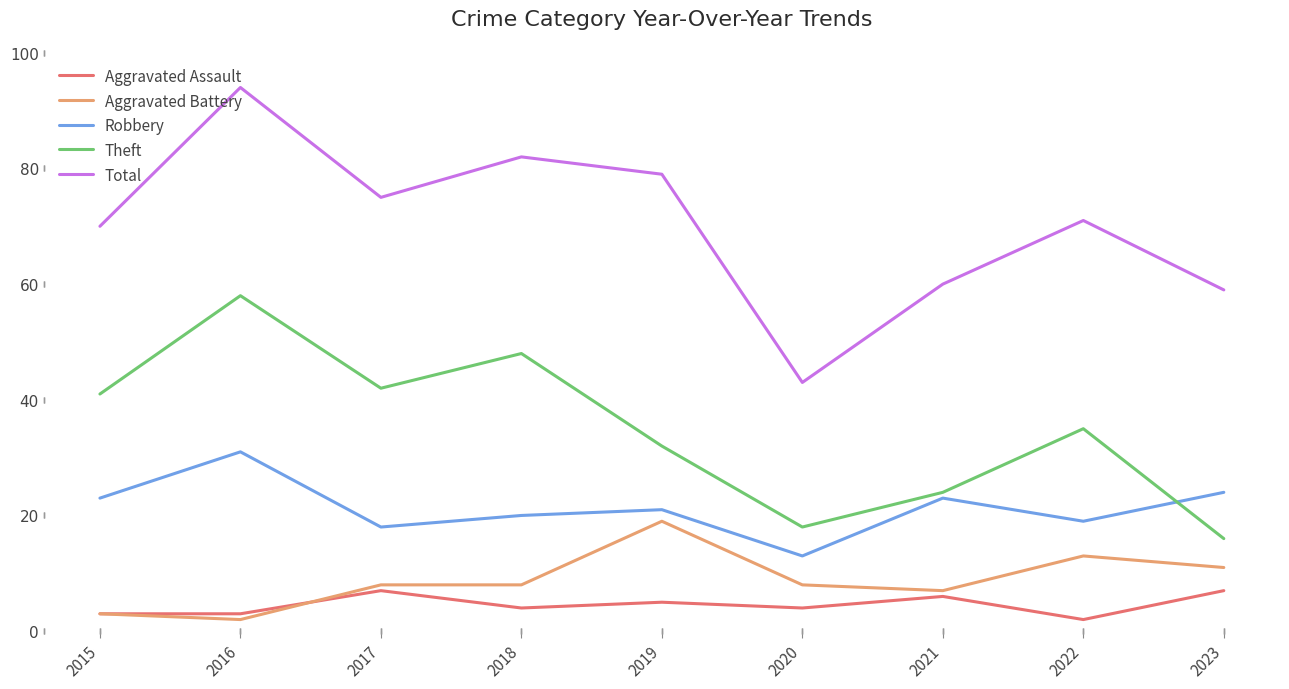

Reading left to right, list all the values displayed in this chart.

Aggravated Assault: 3	3	7	4	5	4	6	2	7
Aggravated Battery: 3	2	8	8	19	8	7	13	11
Robbery: 23	31	18	20	21	13	23	19	24
Theft: 41	58	42	48	32	18	24	35	16
Total: 70	94	75	82	79	43	60	71	59